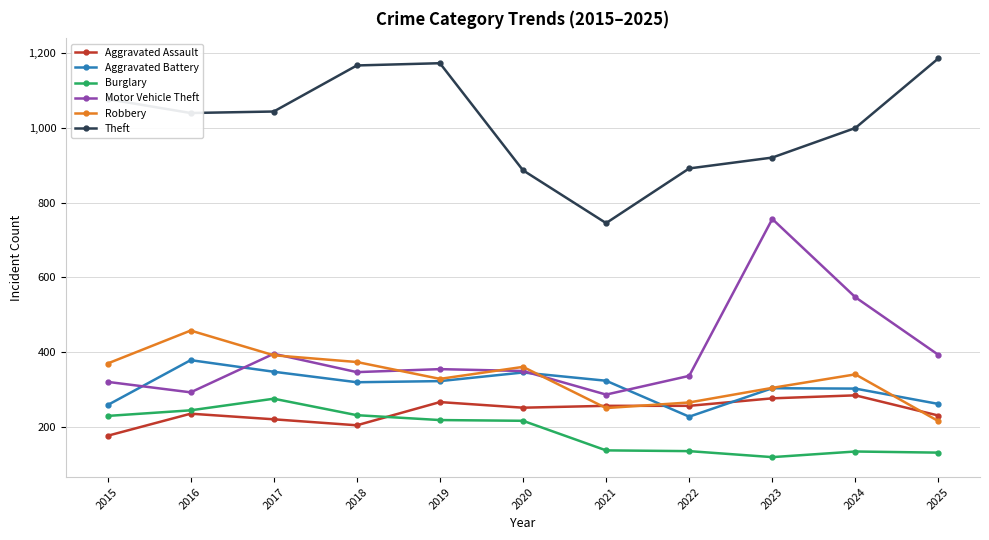

What is the minimum value shown in the chart?

120